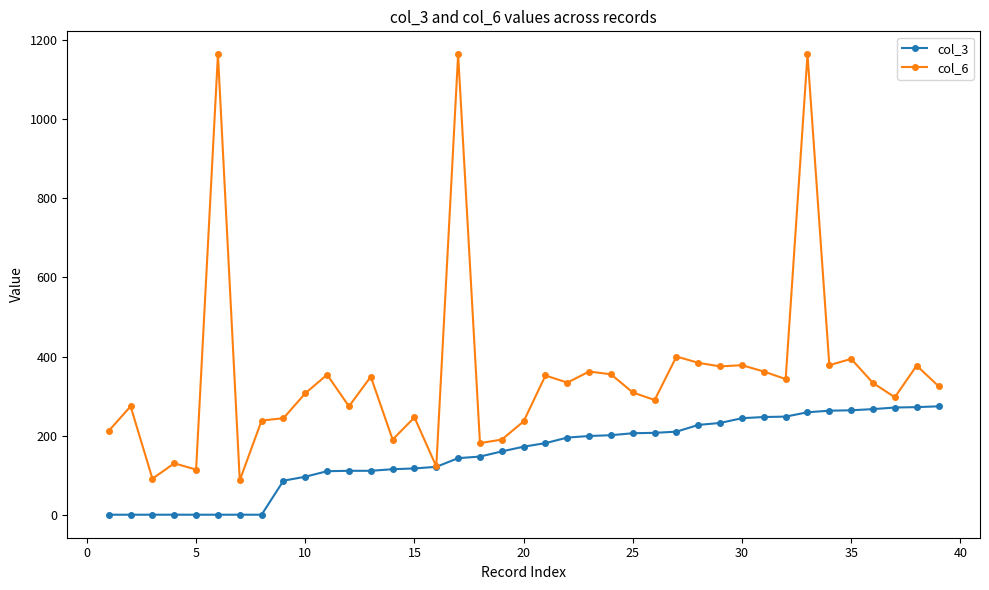

What is the difference between the maximum and minimum values in the col_3 series?

274